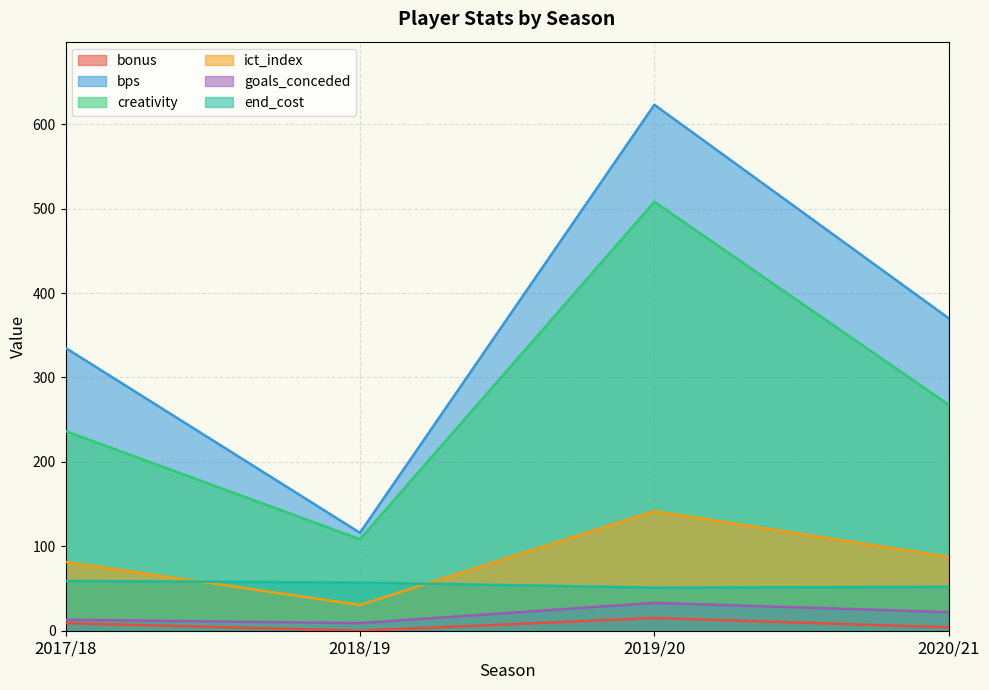

What are all the series names shown in the legend?

bonus, bps, creativity, ict_index, goals_conceded, end_cost